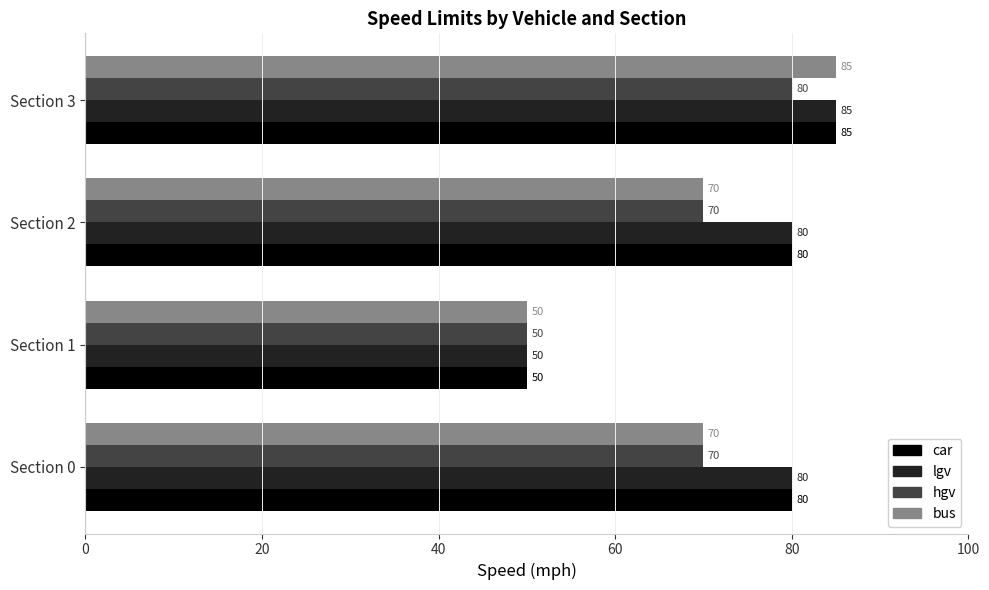

What is the spread (max minus min) of values at Section 3?

5